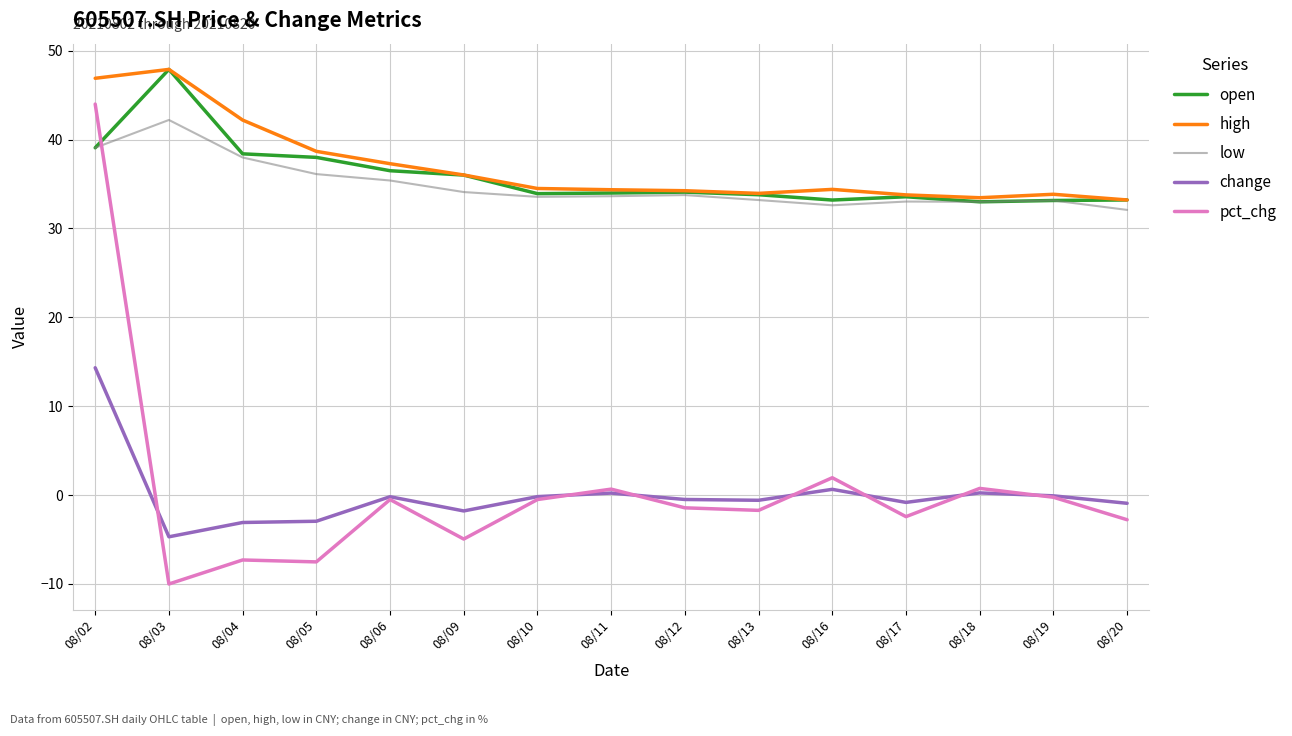

The value of open at 08/10 is 33.9. True or false?

True